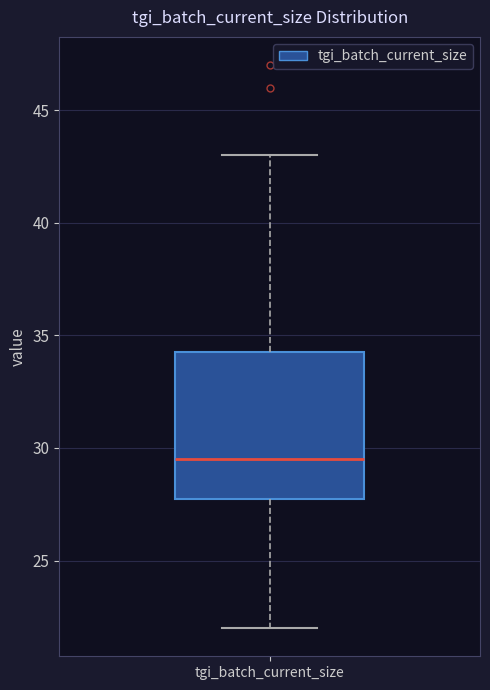

Where does the lower whisker of the box for tgi_batch_current_size end on the y-axis? The values are not printed on the chart, so give them approximately, as read against the axis.

22.0